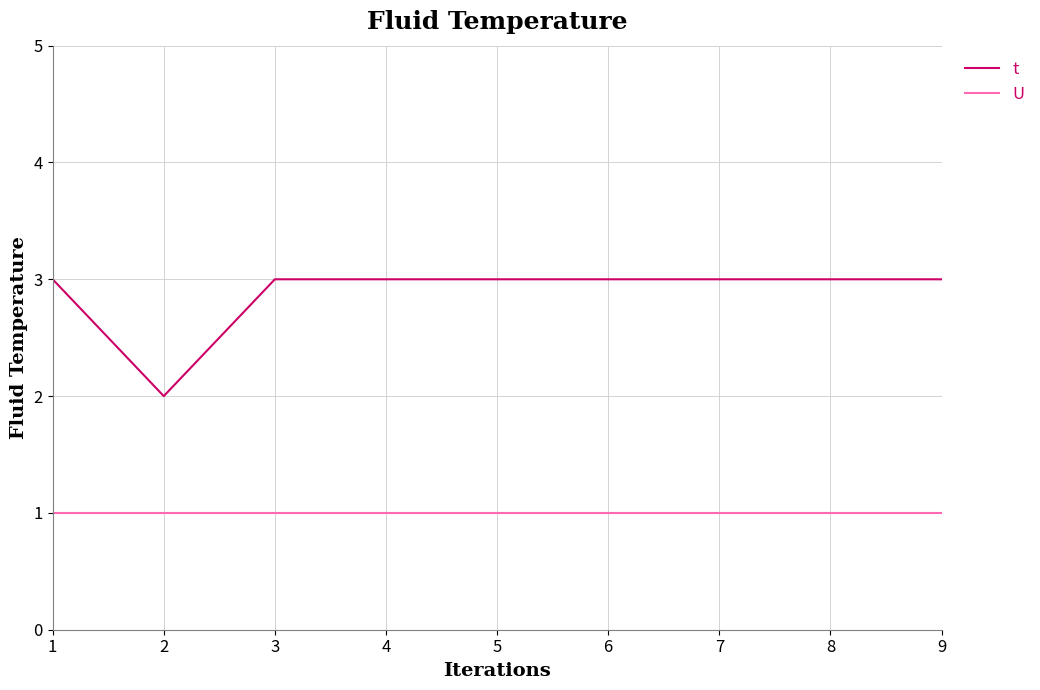

Reading right to left, extract all data points from this chart.

t: 3	3	3	3	3	3	3	2	3
U: 1	1	1	1	1	1	1	1	1